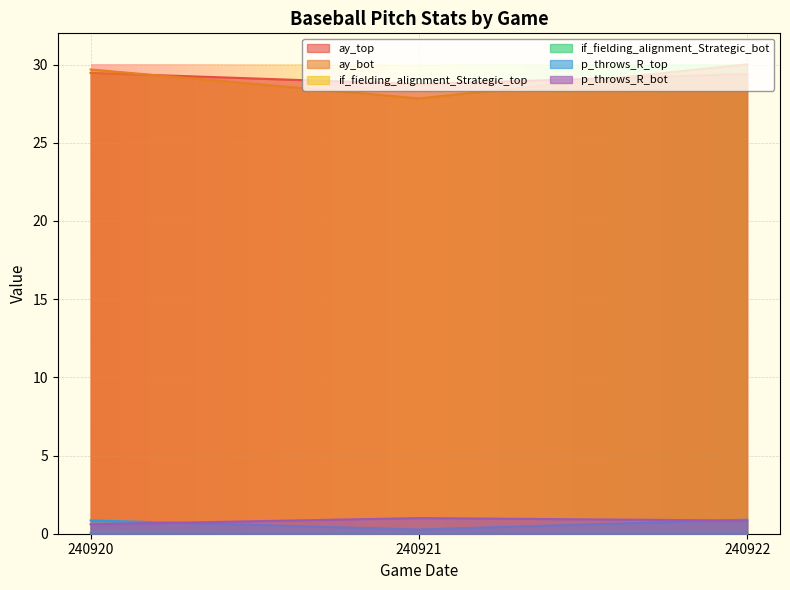

At which label is p_throws_R_bot closest to 0?

240920